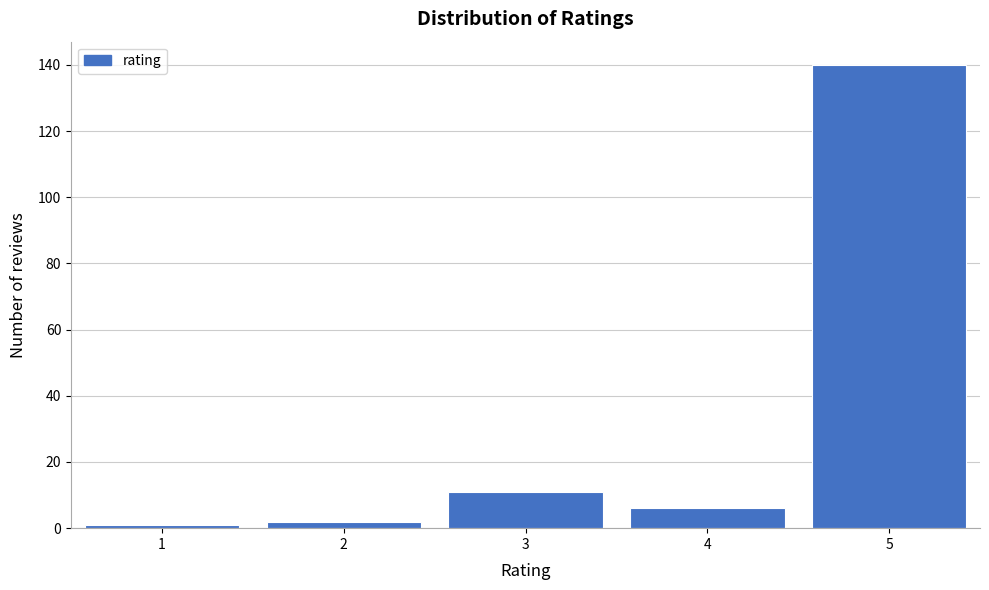

Reading right to left, extract all data points from this chart.

5=140	4=6	3=11	2=2	1=1